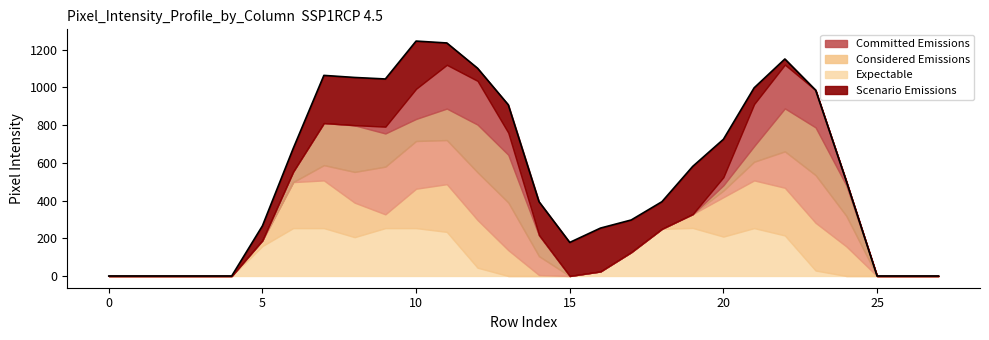

What is the average value?

538